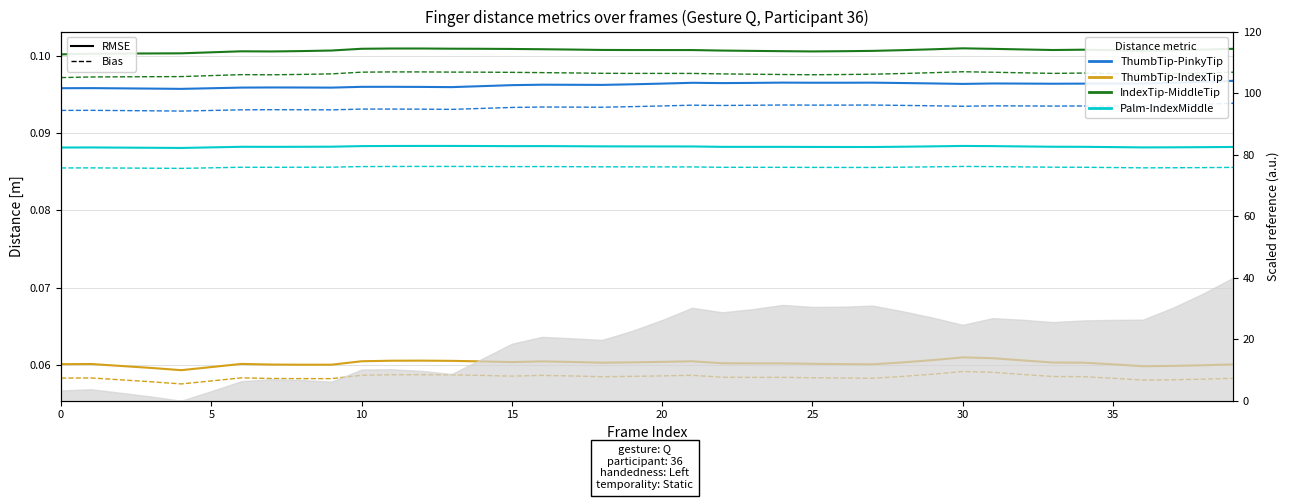

Rank the series at 5 from lowest to highest value.

Dist.ThumbTip.IndexTip, Dist.Palm.IndexMiddleJoint, Dist.ThumbTip.PinkyTip, Dist.IndexTip.MiddleTip